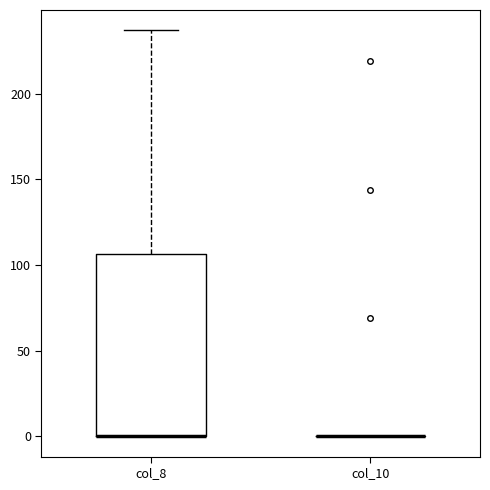

Reading left to right, transcribe this box plot: for each box, give where its median line is, the range the box spans, and where its two whiskers end, as read against the y-axis. The values are not printed on the chart, so give them approximately, as read against the axis.

col_8: median 0 (drawn on the box's lower edge), box 0 to 105, whiskers 0 to 235
col_10: box collapsed to a line at 0, whiskers 0 to 0